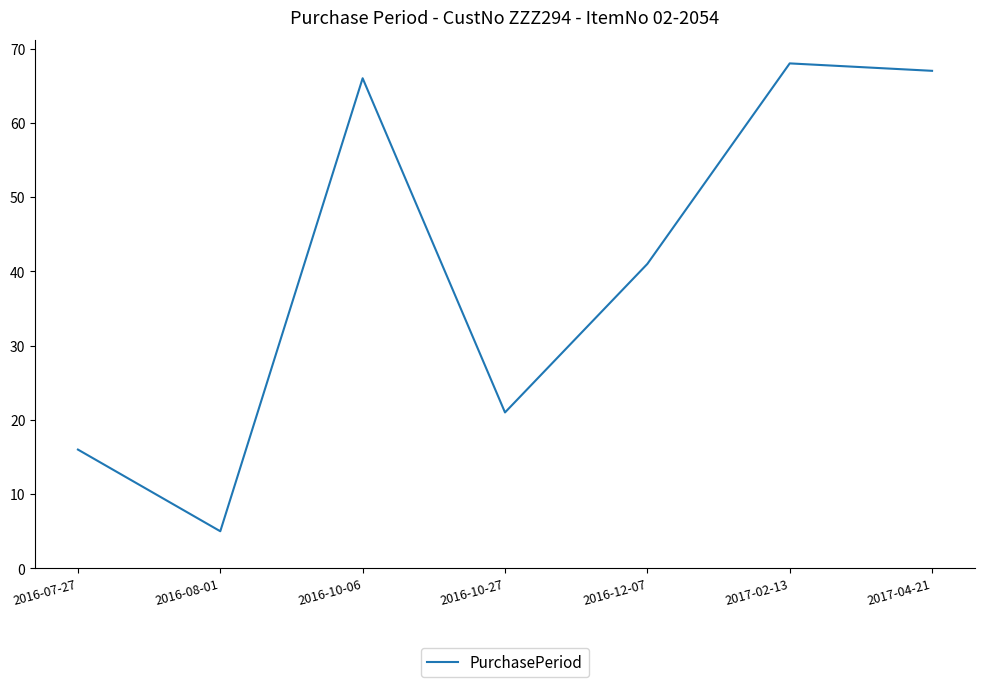

What position from the right is 2016-10-06?

5